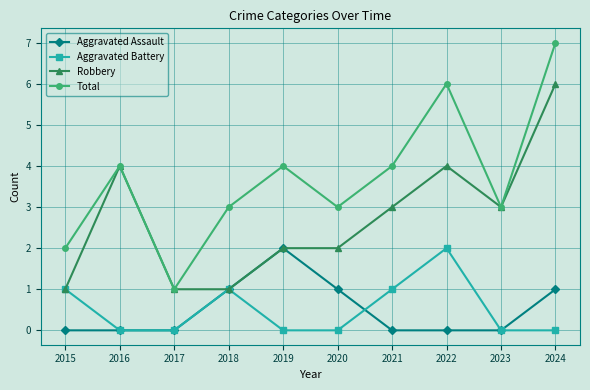

Which series has the widest spread of values?

Total